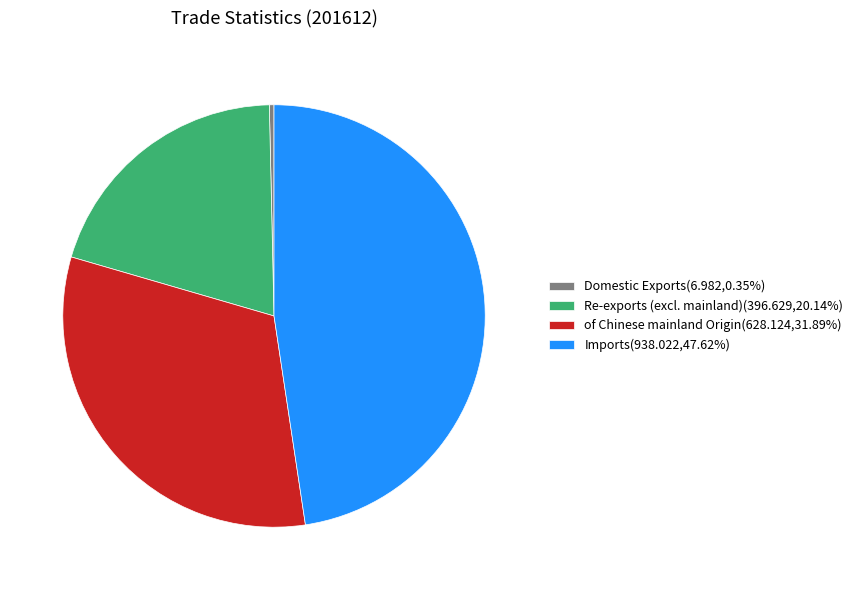

Does of Chinese mainland Origin(628.124,31.89%) account for over 50% of the chart?

No